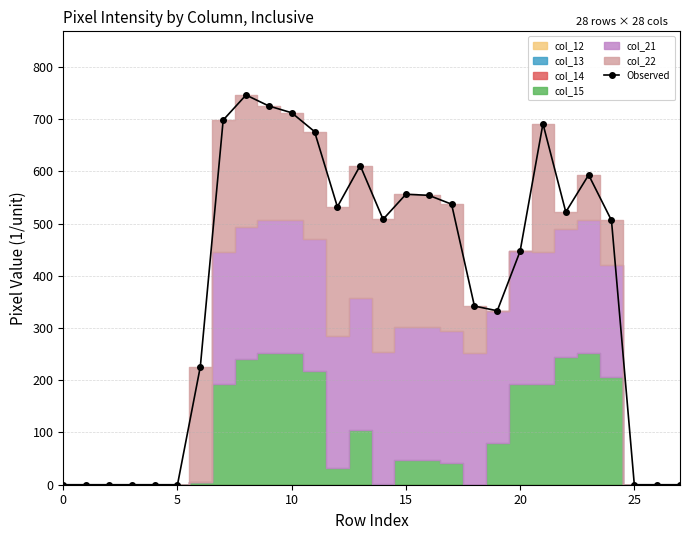

The value at 26 is 0. True or false?

True